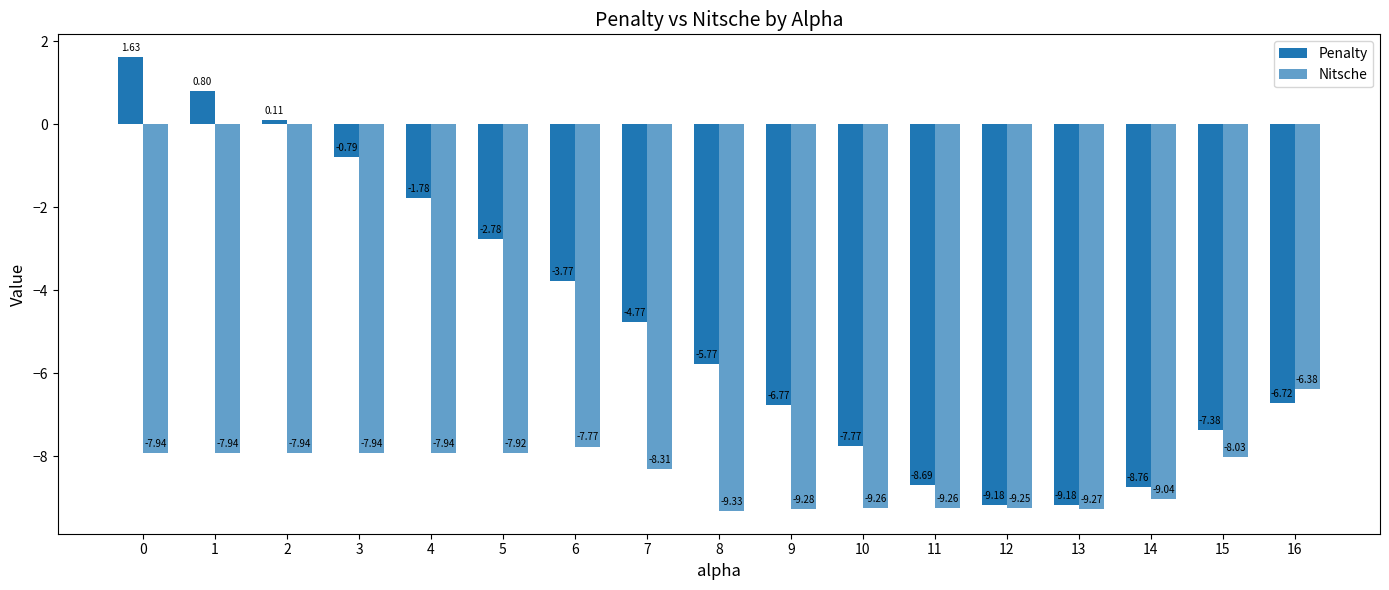

What value does the Nitsche series have at 2?

-7.9